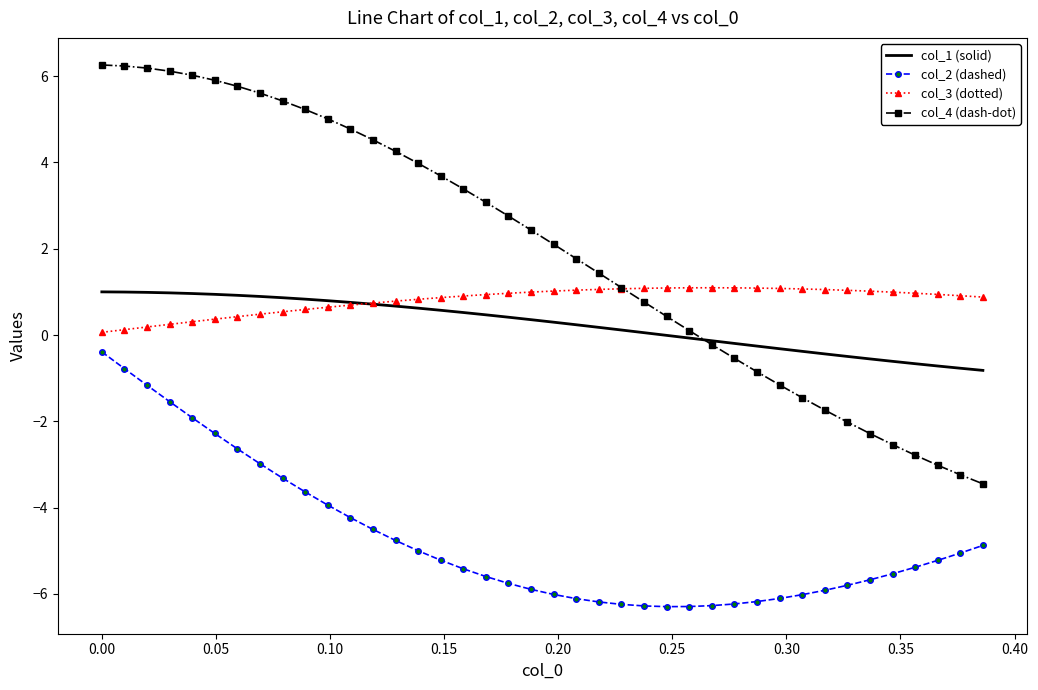

Which series ends up on top after the final intersection of col_1 (solid) and col_3 (dotted)?

col_3 (dotted)